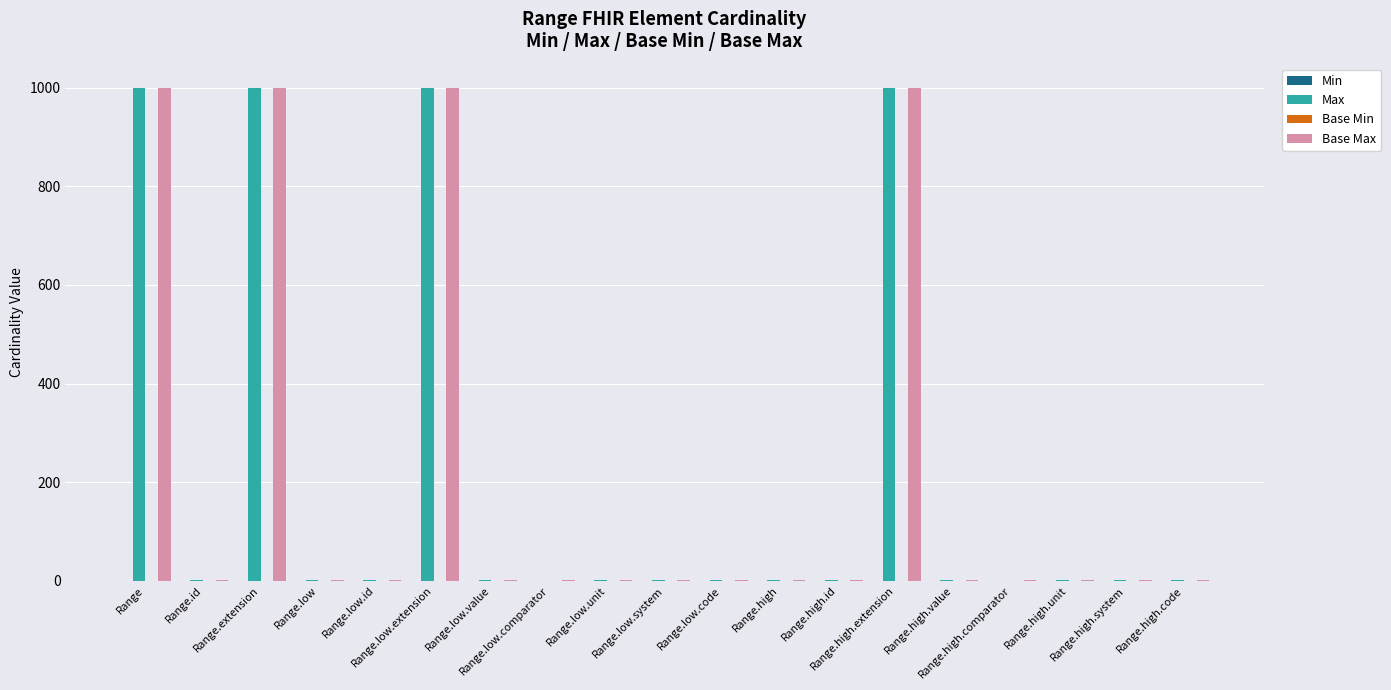

How many groups of bars are there?

19